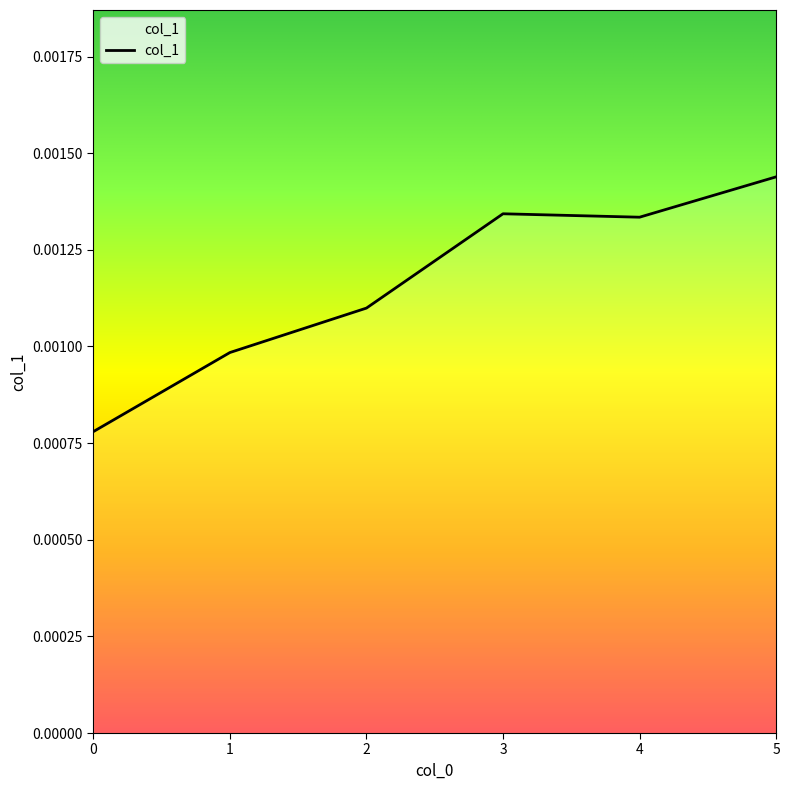

How many values are between 0 and 1?

6